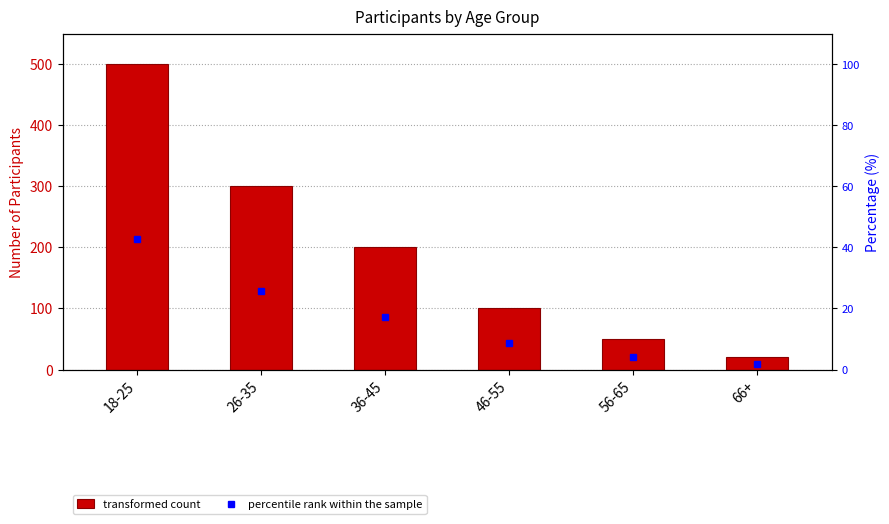

Rank the categories by value from lowest to highest.

66+, 56-65, 46-55, 36-45, 26-35, 18-25